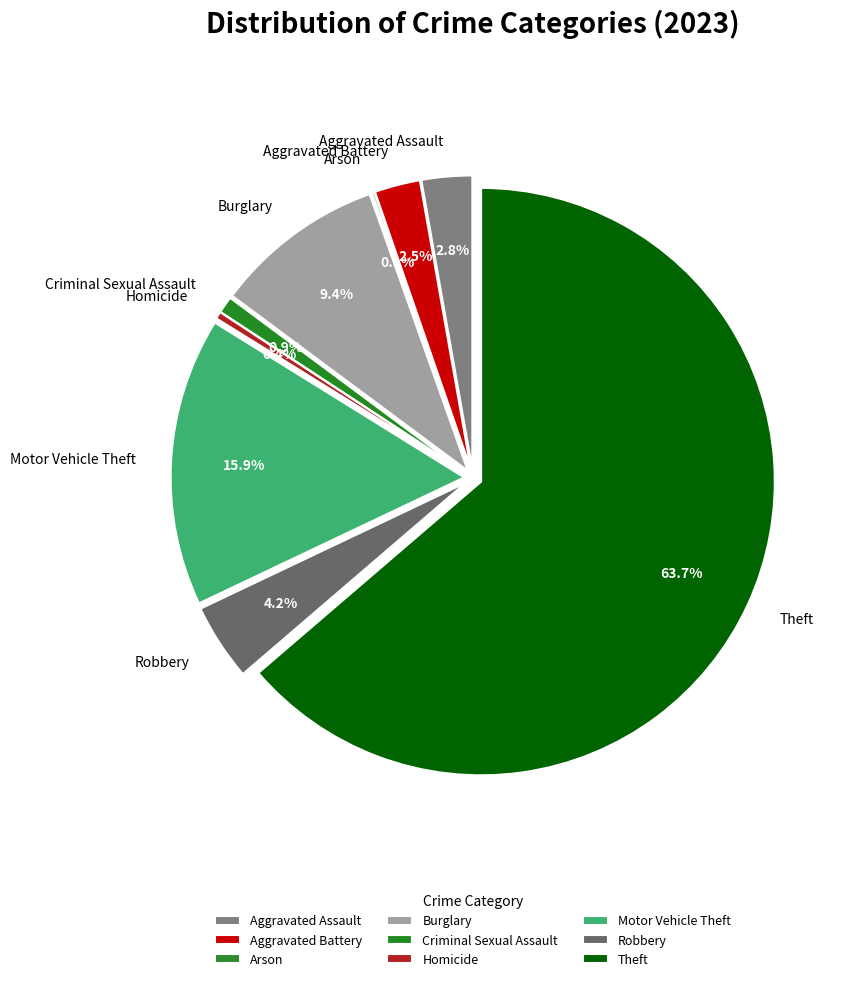

What is the largest slice in the pie chart?

Theft